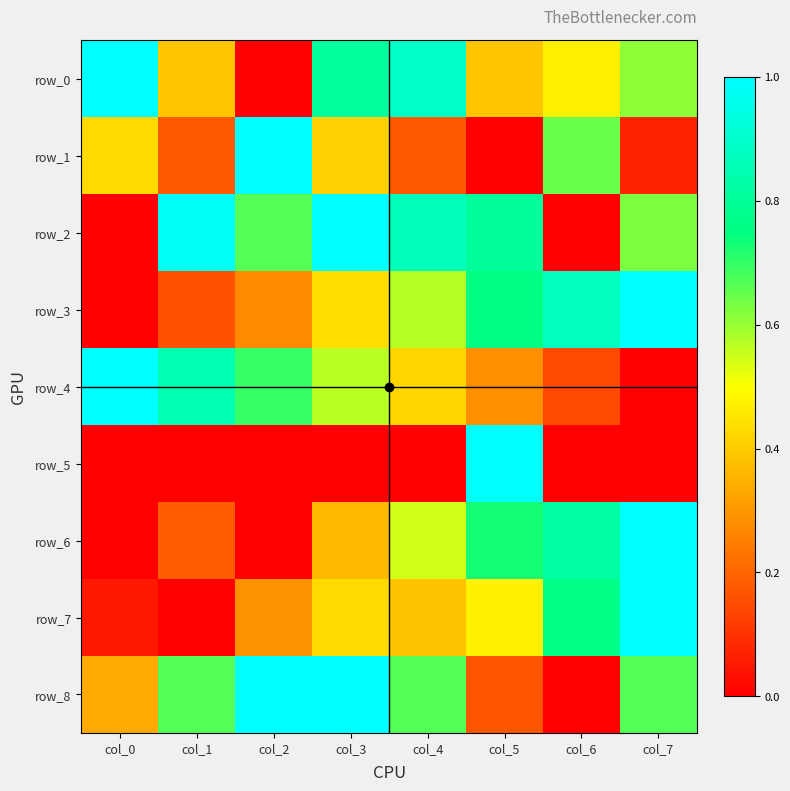

What is the sum of the row_4 values at col_3 and col_0?

1.6